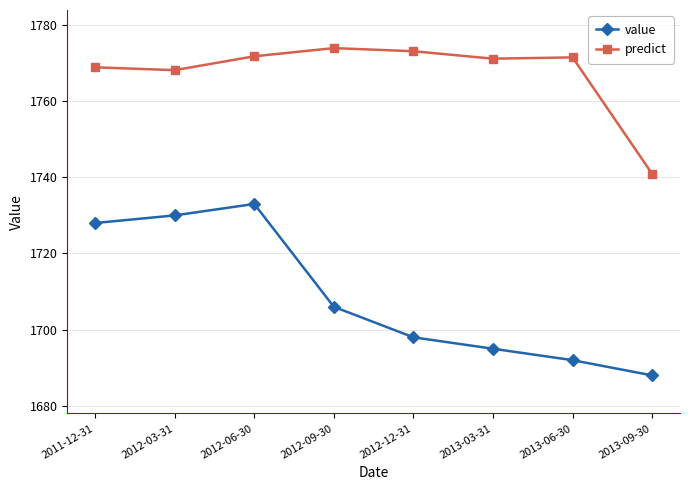

True or false: value has a value of 2630.2 at 2013-06-30.

False